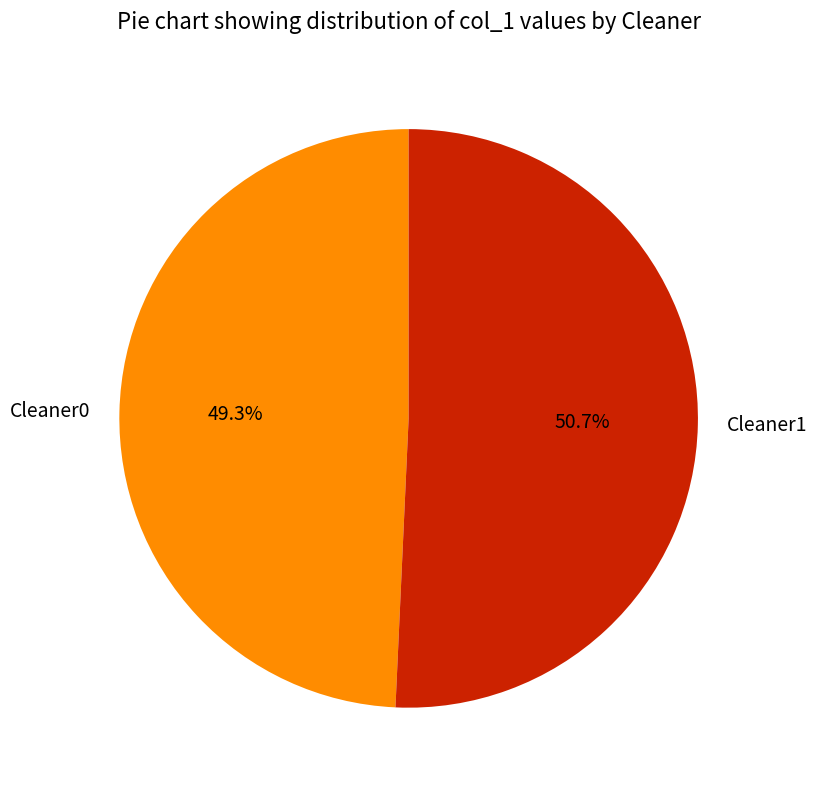

Which category has the biggest portion of the pie?

Cleaner1